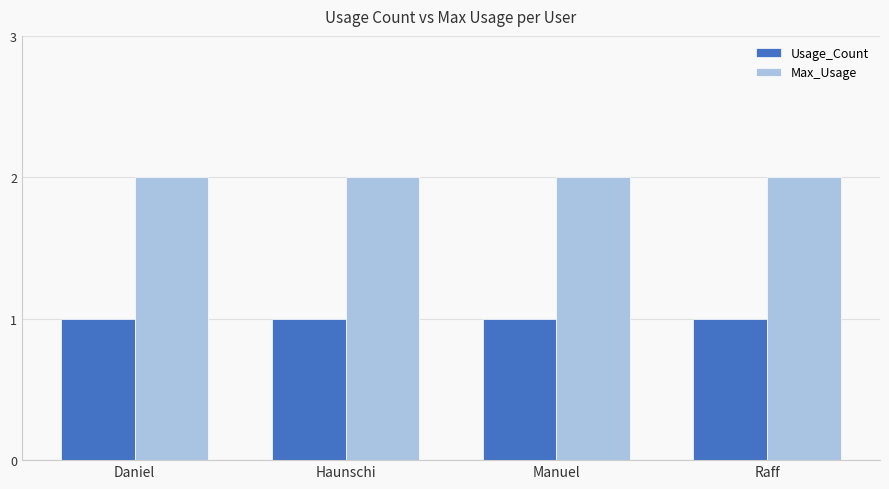

What is the sum of the Usage_Count values at Raff and Daniel?

2